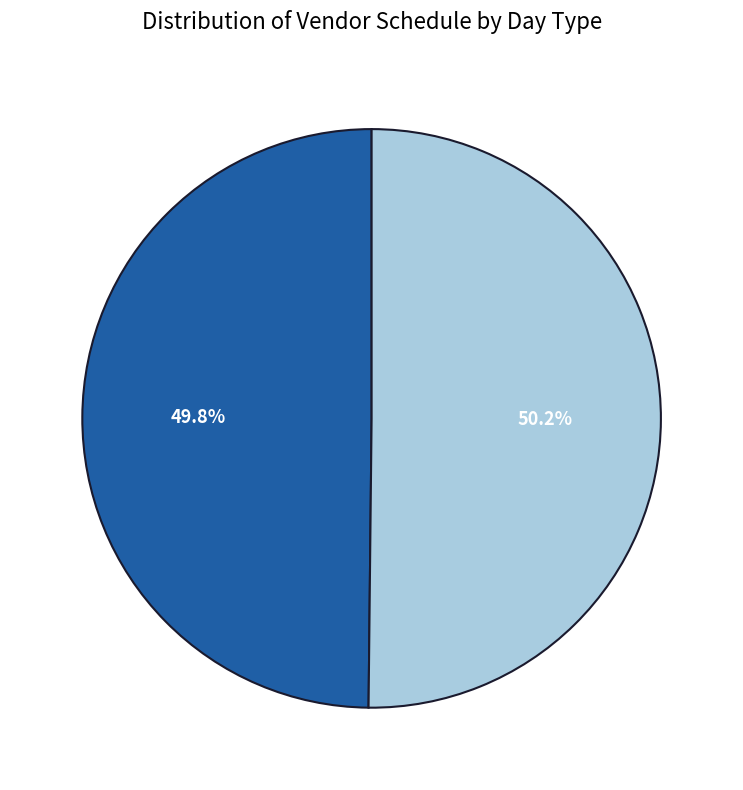

To the nearest percent, what is the average slice percentage?

50%